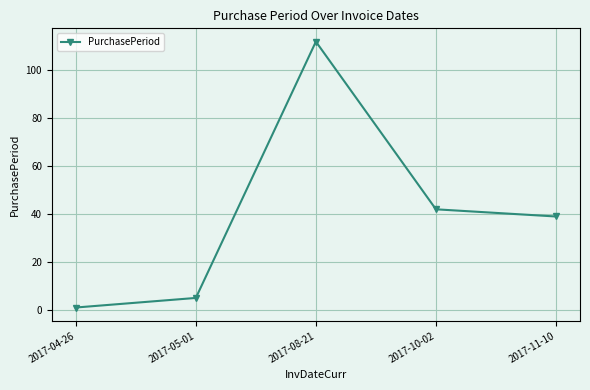

The chart shows a value of 74 at 2017-10-02. True or false?

False